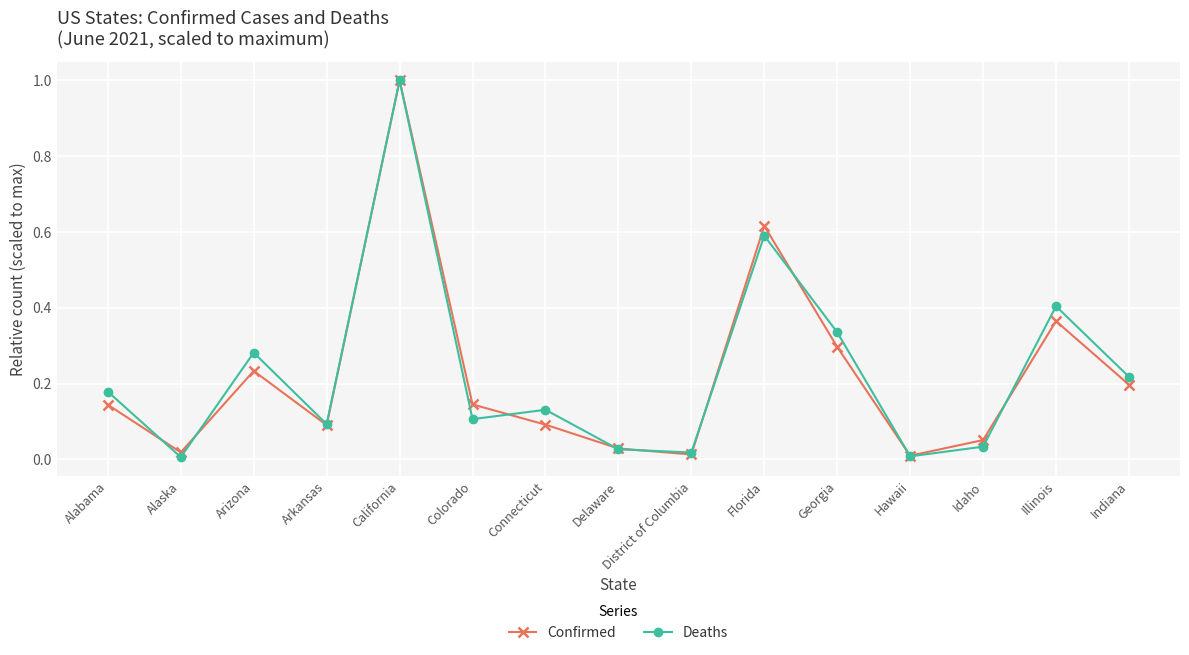

How many lines are shown in the chart?

2